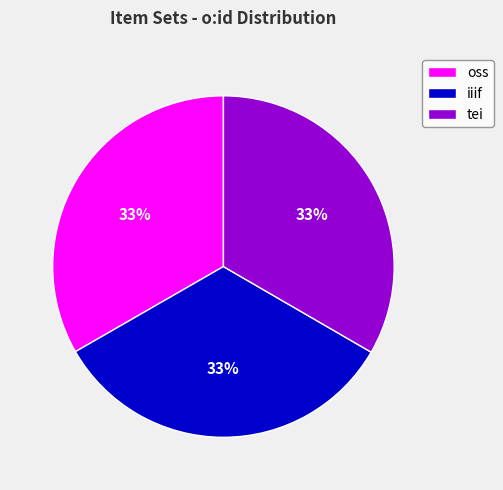

Approximately how many times larger is the value at tei compared to oss?

1.0